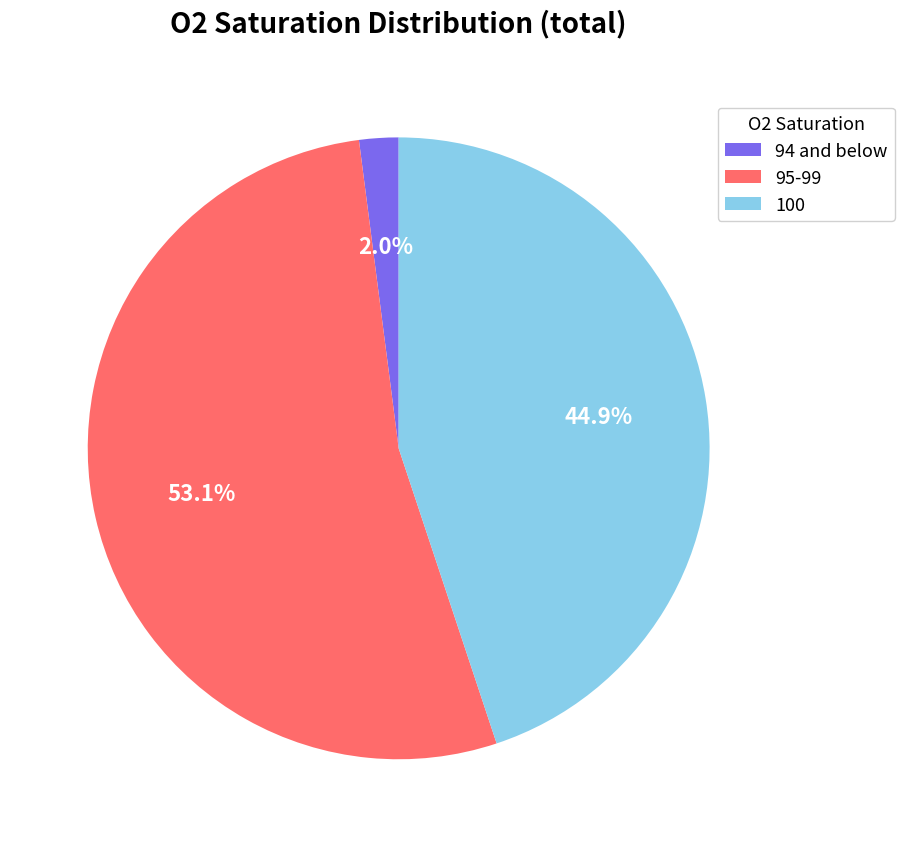

What is the total percentage of 100 and 95-99?

98.0%